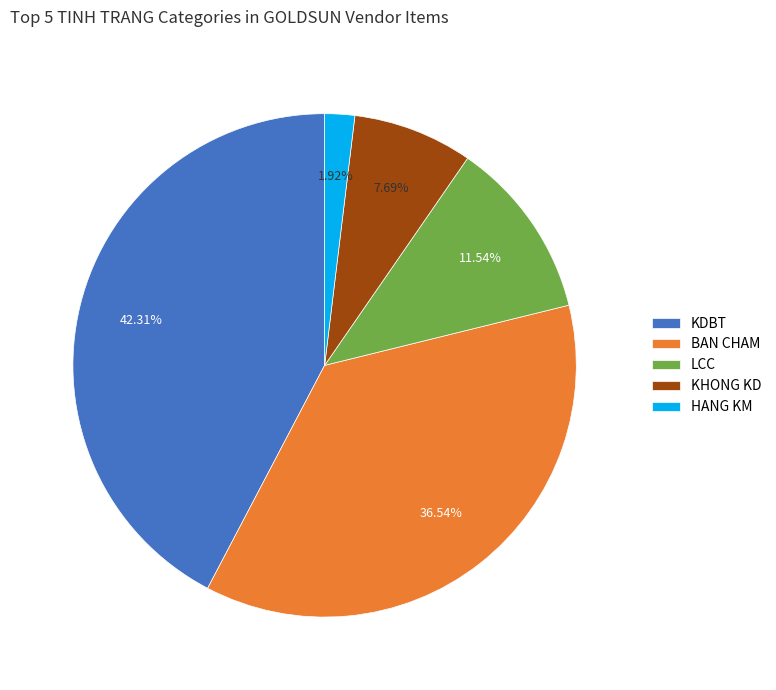

Which category has the smallest portion of the pie?

HANG KM